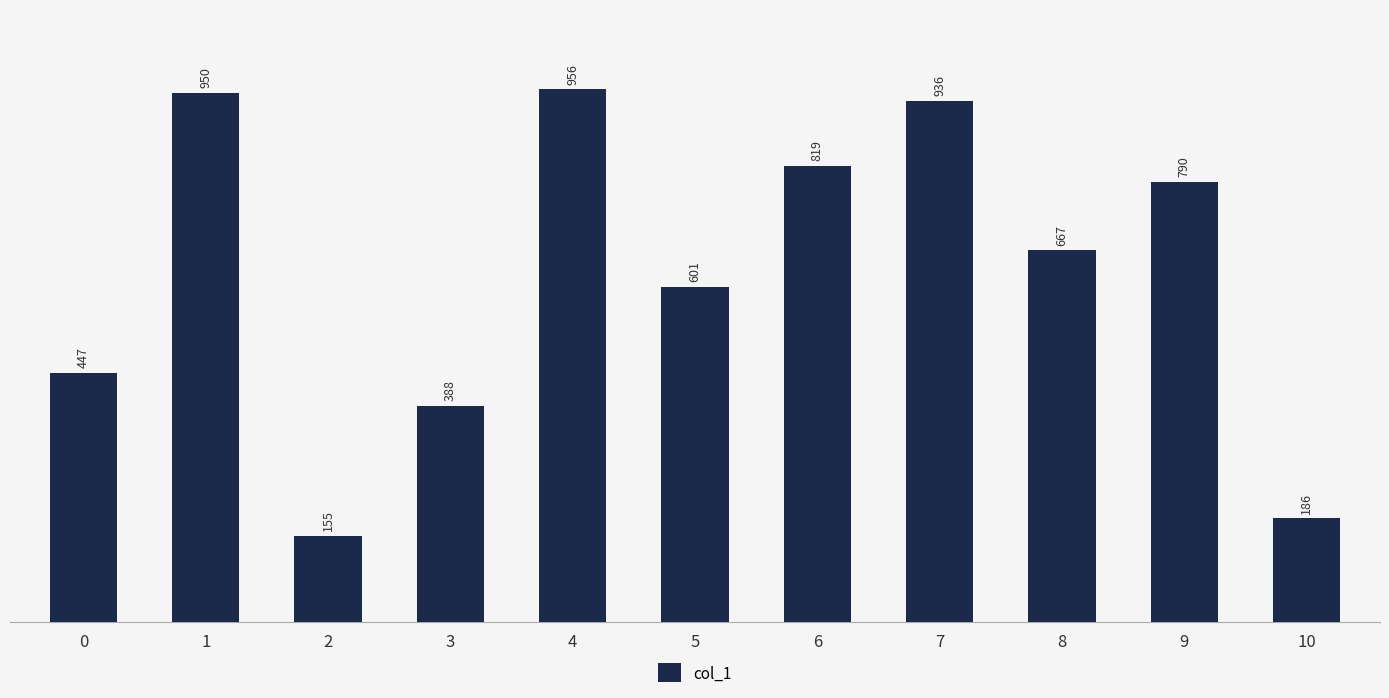

Reading left to right, what are all the values shown in this chart?

0=447	1=950	2=155	3=388	4=956	5=601	6=819	7=936	8=667	9=790	10=186